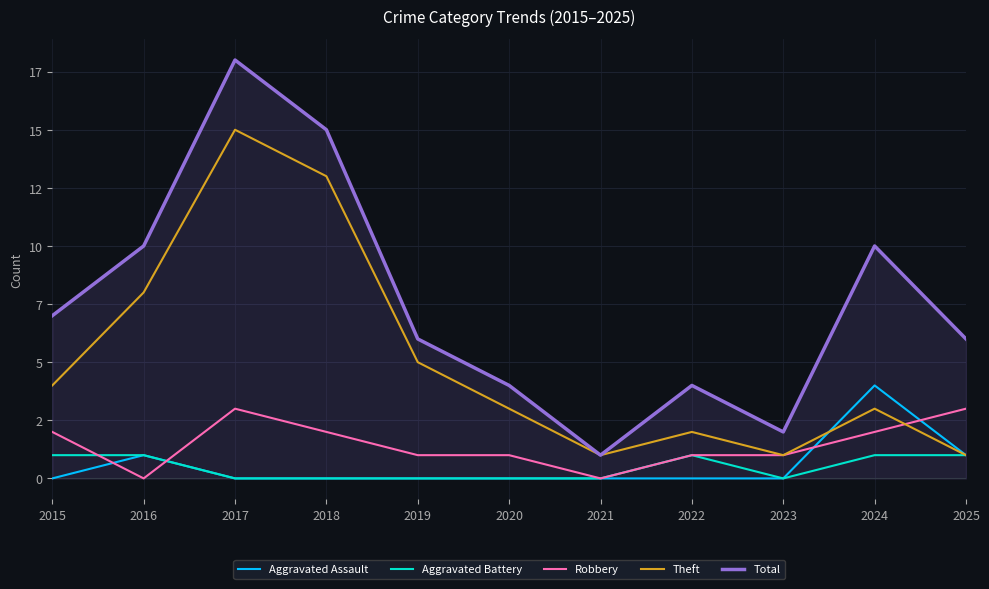

Reading right to left, transcribe all the data shown in this chart.

Aggravated Assault: 1	4	0	0	0	0	0	0	0	1	0
Aggravated Battery: 1	1	0	1	0	0	0	0	0	1	1
Robbery: 3	2	1	1	0	1	1	2	3	0	2
Theft: 1	3	1	2	1	3	5	13	15	8	4
Total: 6	10	2	4	1	4	6	15	18	10	7